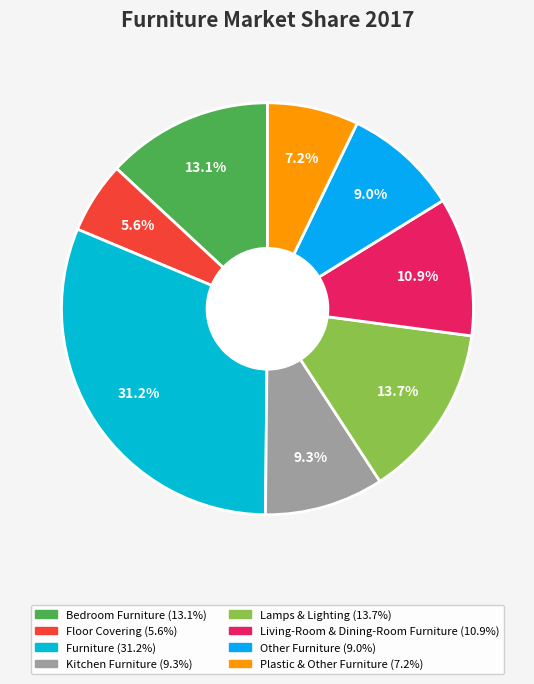

How many slices are in this pie chart?

8